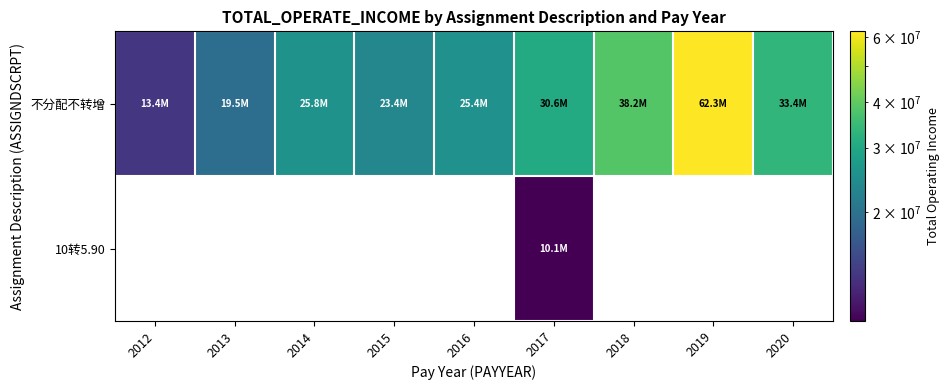

What is the difference between the highest and lowest values at 2017?

20565873.4